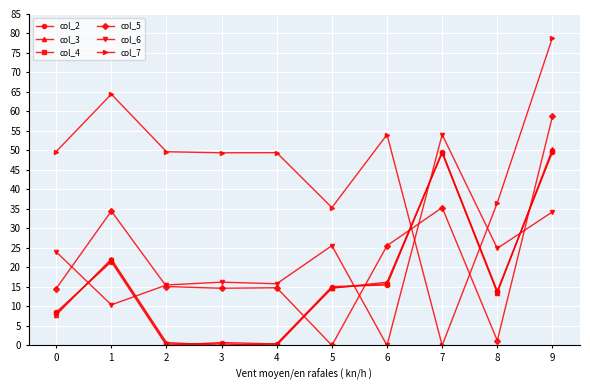

How many data points in col_4 are less than 14?

5